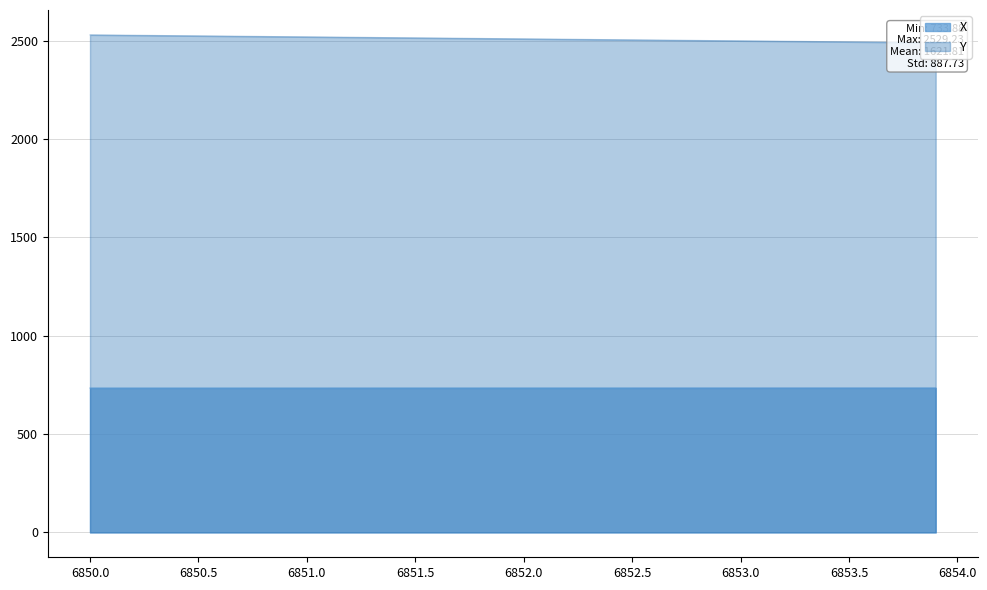

What are all the series names shown in the legend?

X, Y